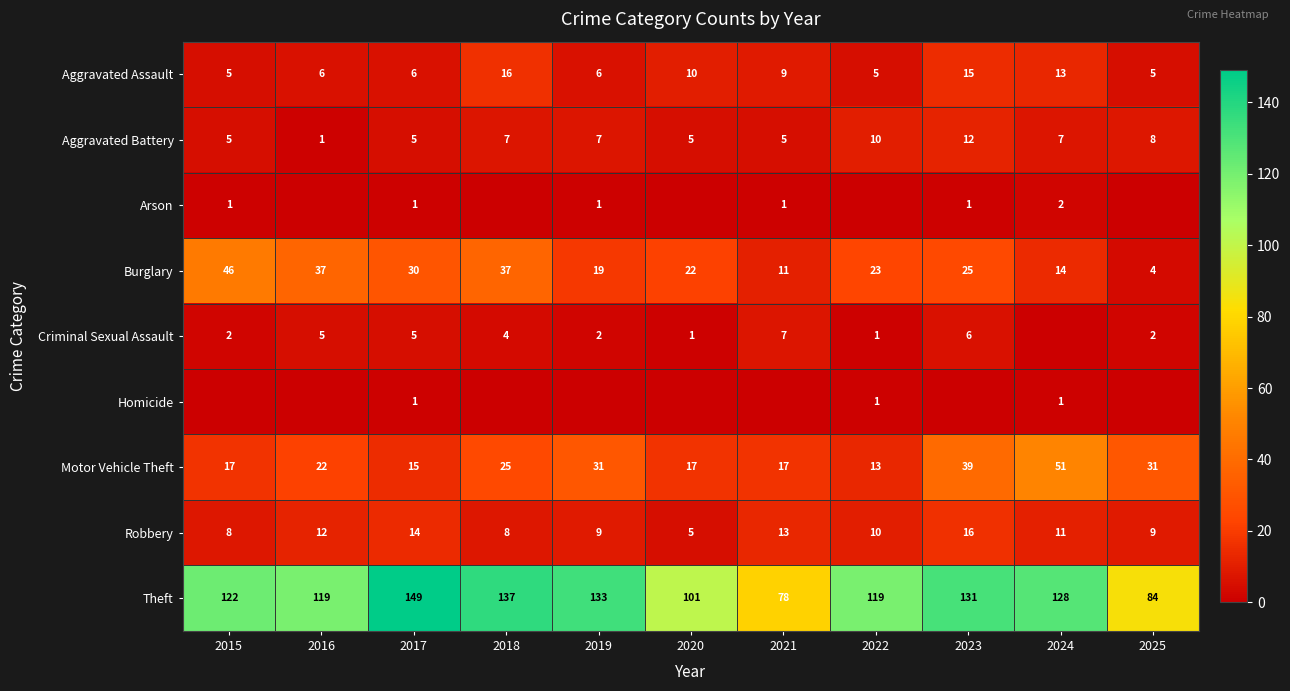

What is the difference between the Robbery values at 2021 and 2025?

4